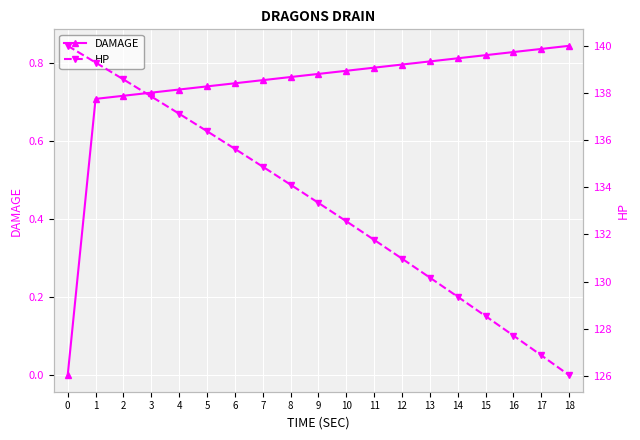

At how many categories does at least one series exceed 61?

19